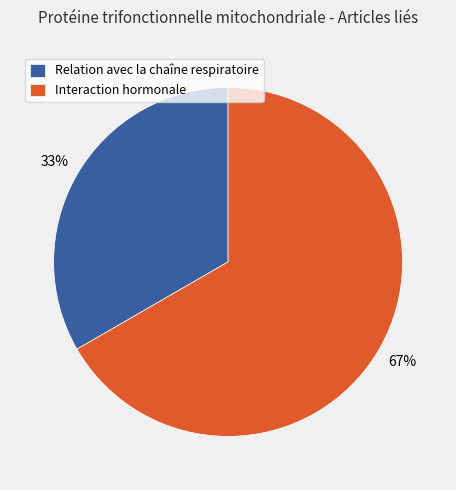

Is there any slice that represents more than half of the pie?

Yes